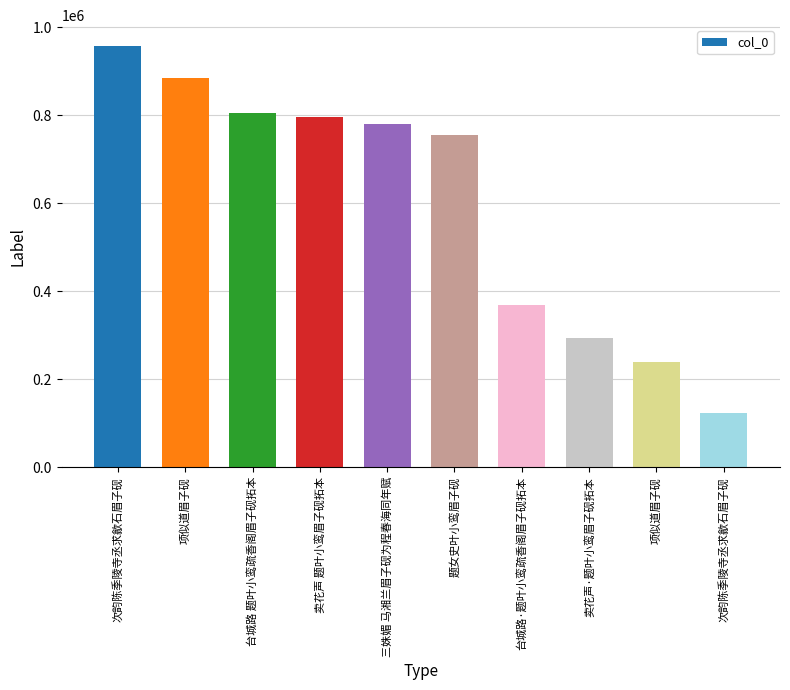

What is the approximate value at 台城路·题叶小鸾疏香阁眉子砚拓本?

369106